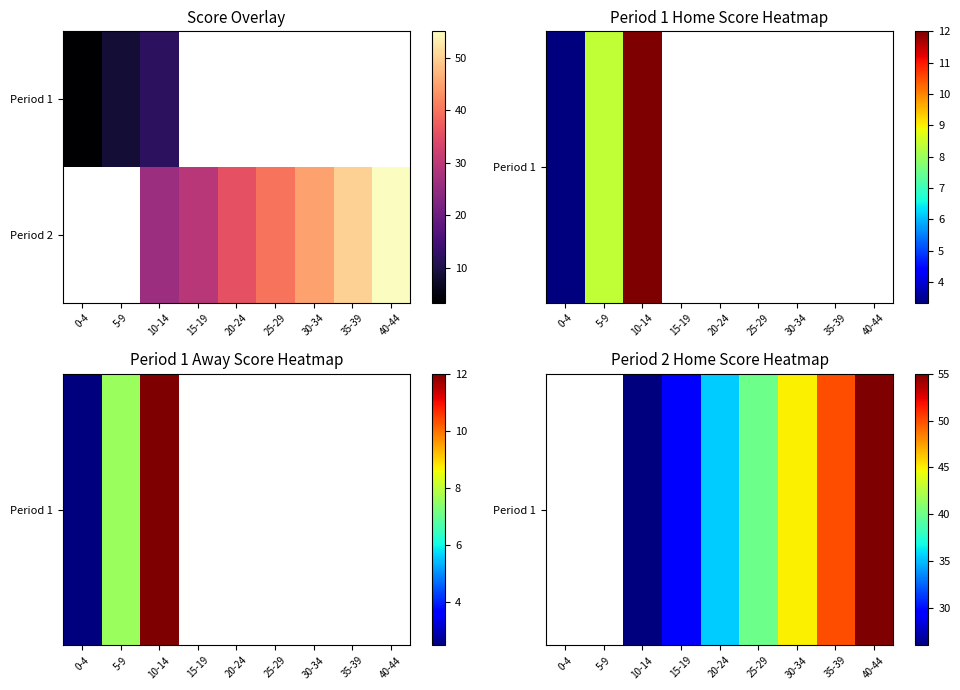

List the labels in order of Period 2 value, largest first.

40-44, 35-39, 30-34, 25-29, 20-24, 15-19, 0-4, 5-9, 10-14